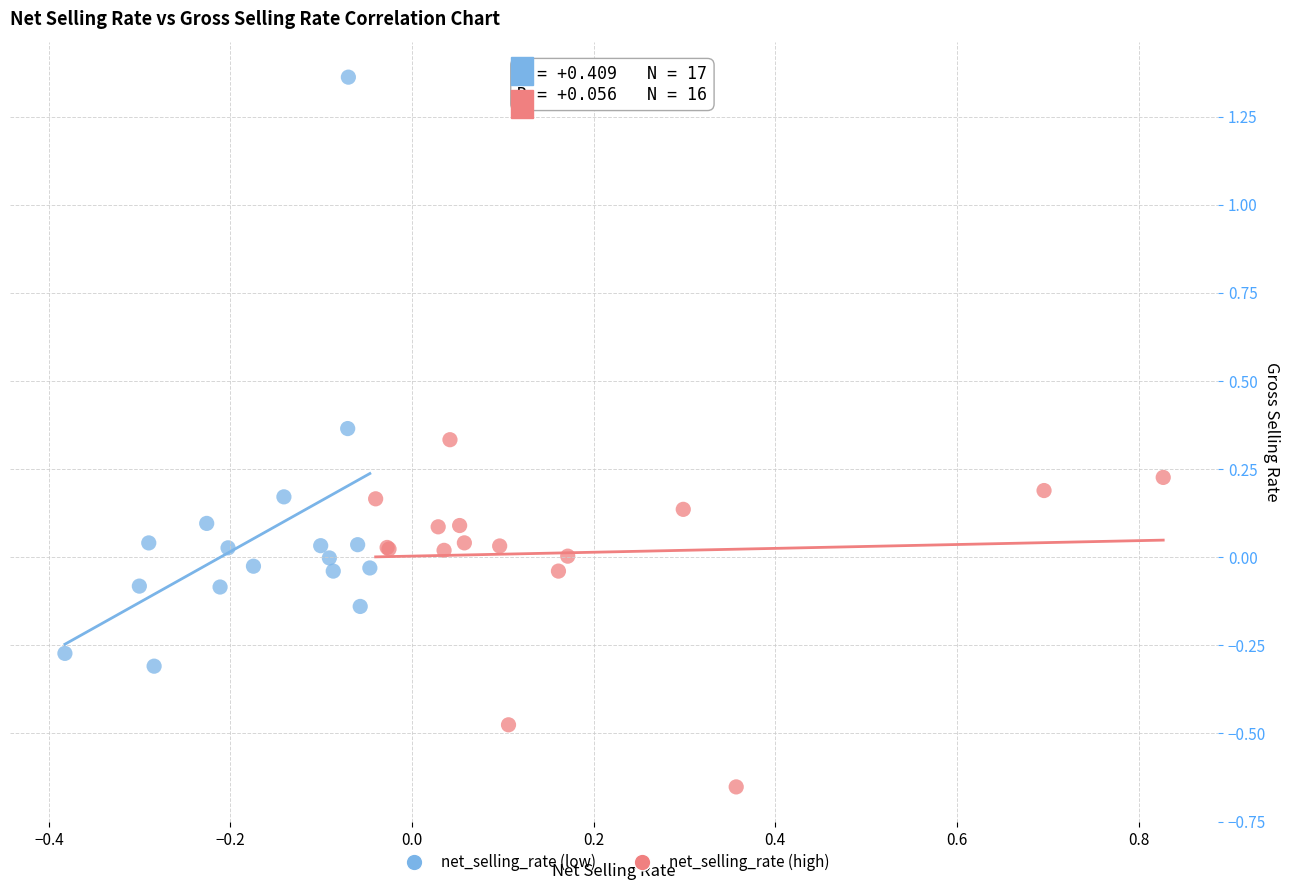

Which series reaches the minimum Y coordinate?

net_selling_rate (high)